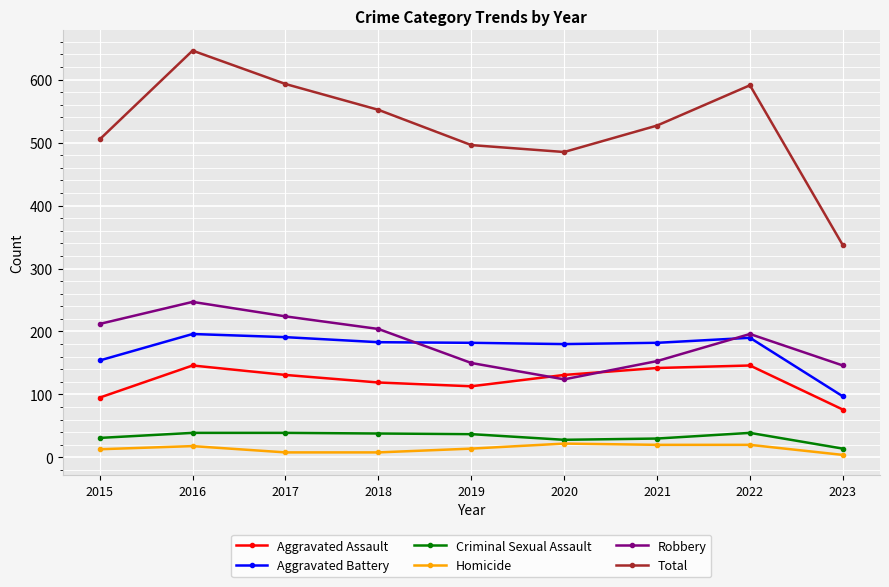

Is this an area chart (filled region under the line)?

No